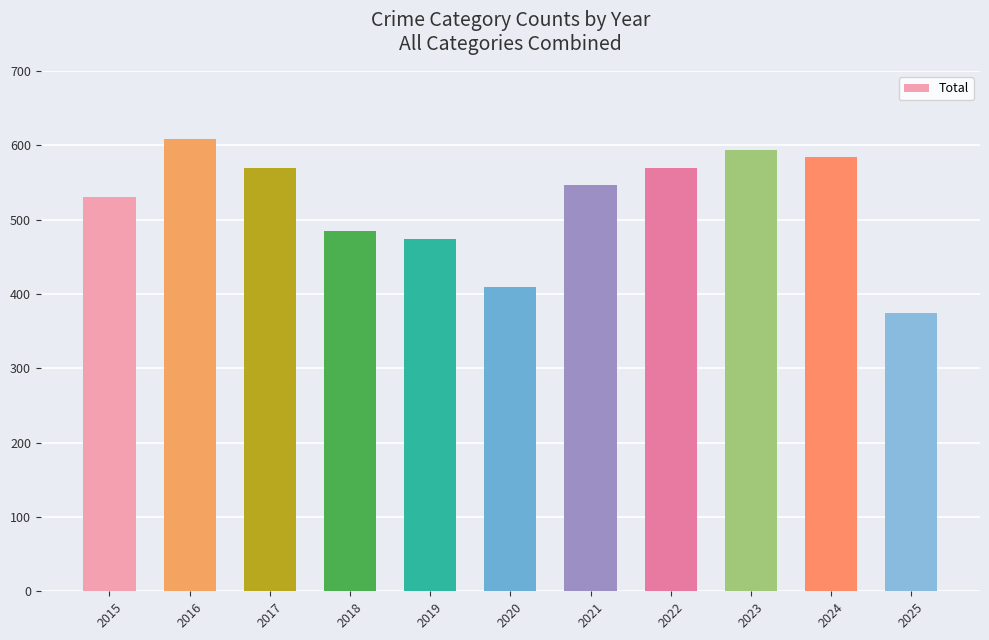

Reading right to left, list all the values displayed in this chart.

374	585	594	569	546	410	474	485	569	608	531